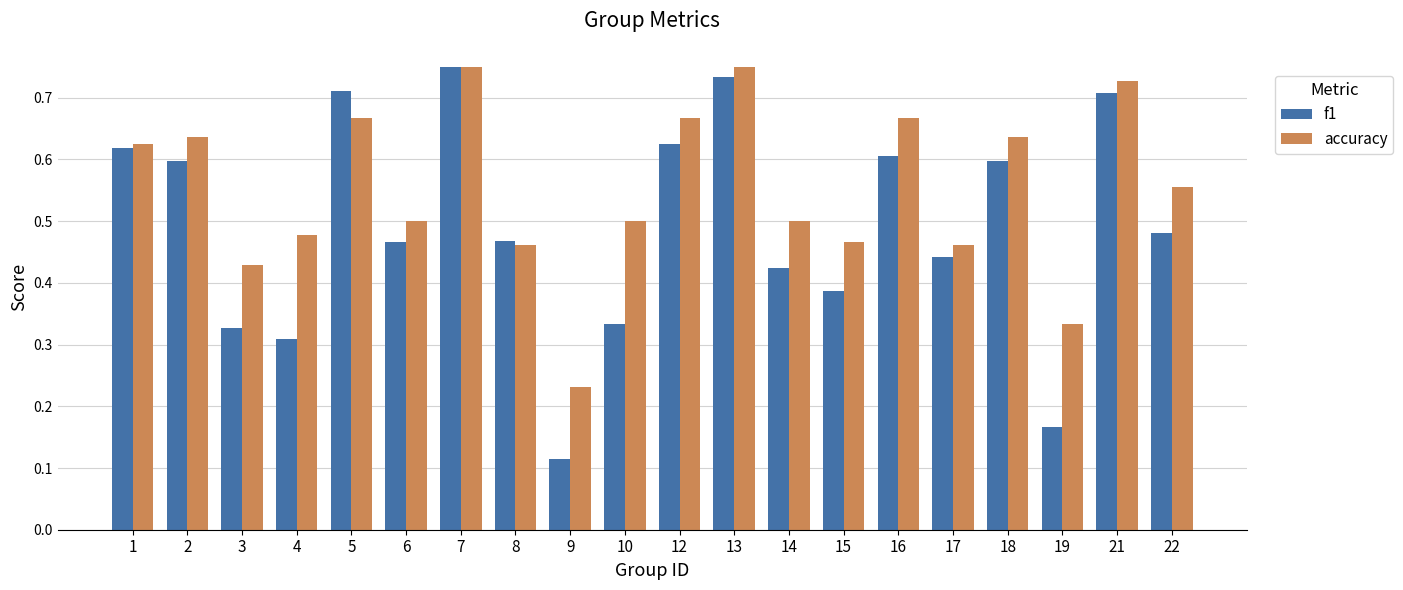

The value of accuracy at 21 is 1.1. True or false?

False